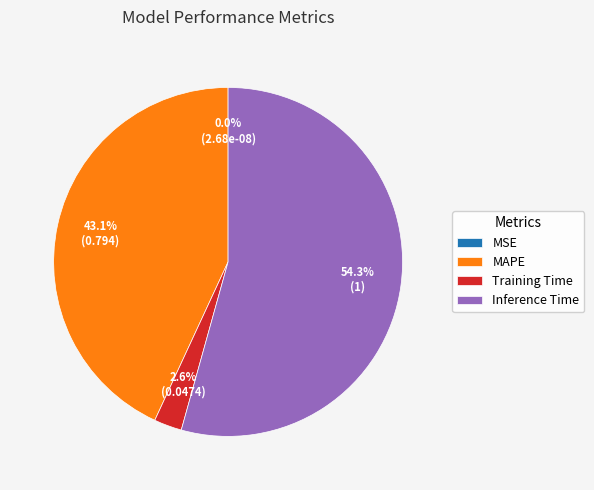

To the nearest percent, what portion does Inference Time represent?

54%